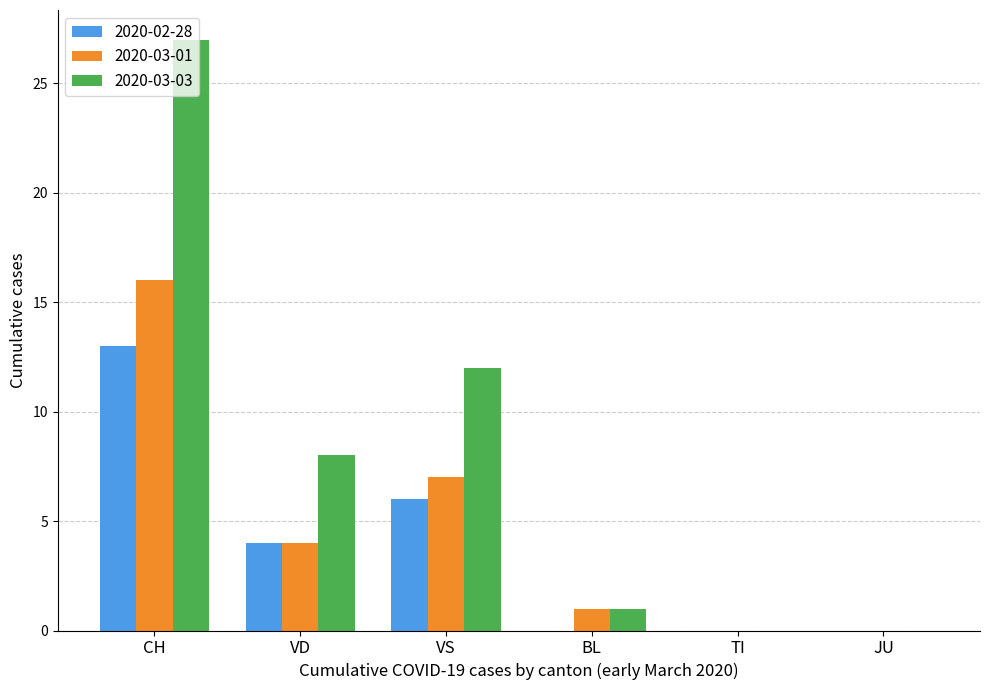

What is the sum of all 2020-02-28 values?

23